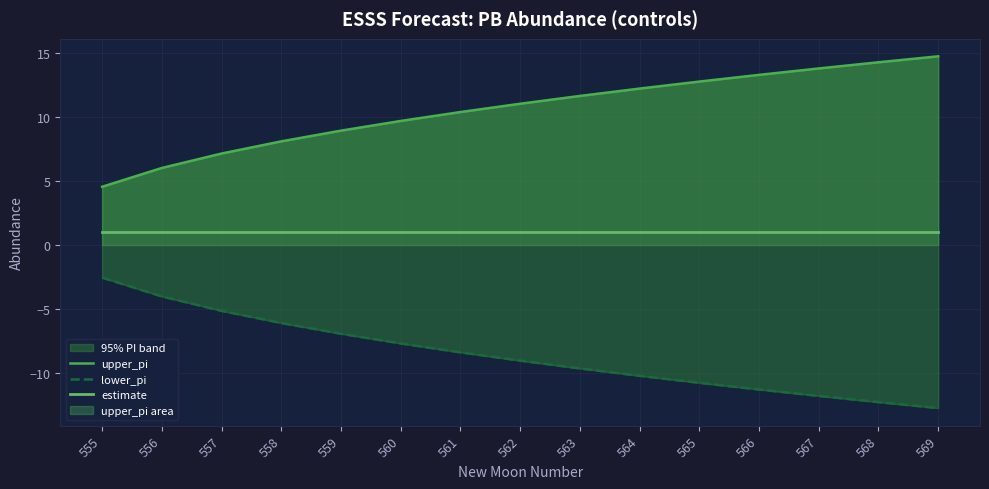

What is the lowest value of the lower_pi series?

-12.7